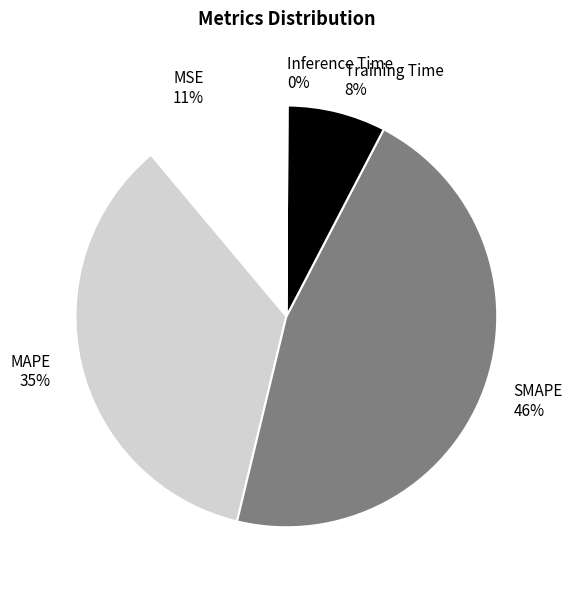

To the nearest percent, what percentage of the pie is SMAPE?

46%